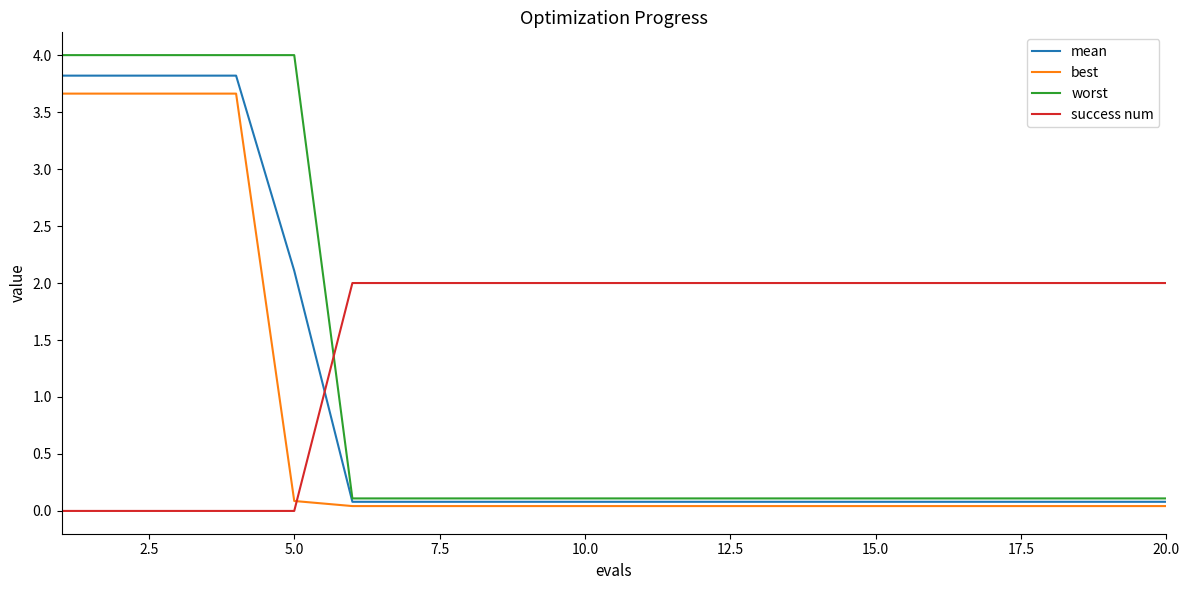

How many categories are shown in the chart?

20